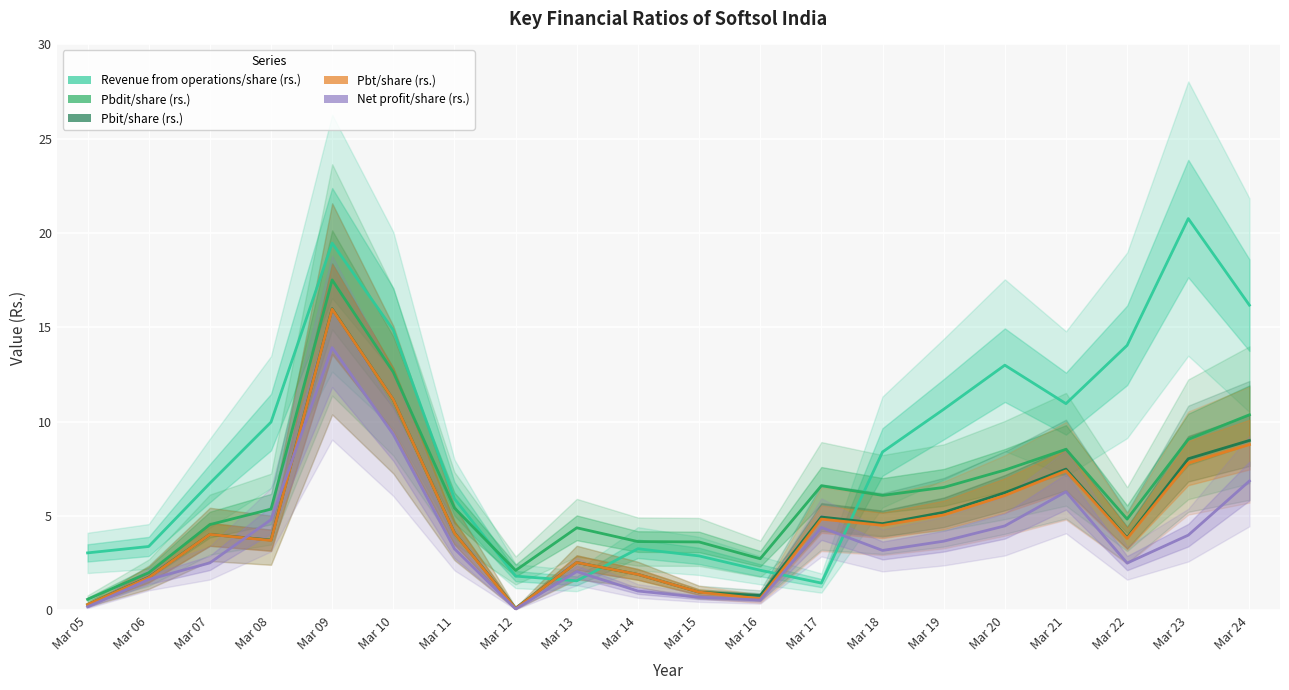

What is the sum of the Pbdit/share (rs.) values at Mar 17 and Mar 07?

11.2